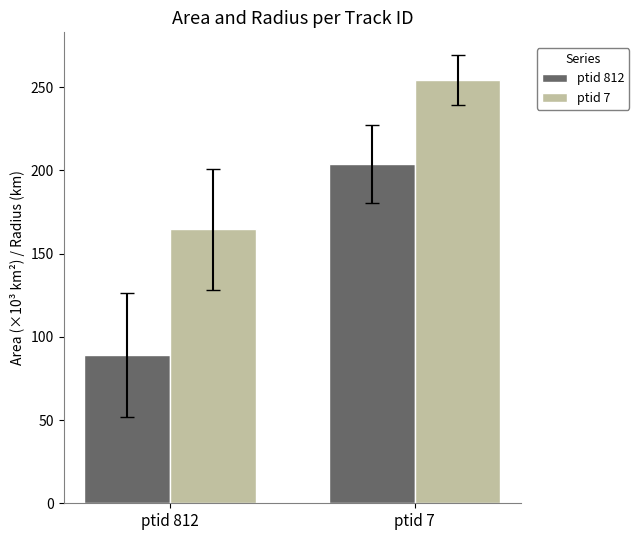

Reading left to right, transcribe all the data shown in this chart.

ptid 812: ptid 812=89.1	ptid 7=203.8
ptid 7: ptid 812=164.5	ptid 7=254.2